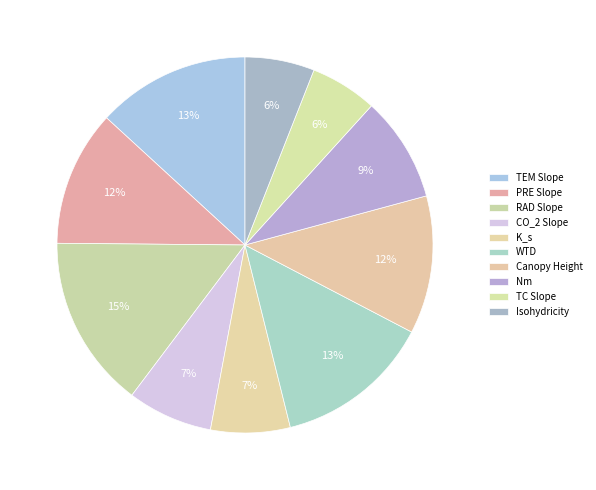

To the nearest percent, what percentage of the pie is PRE Slope?

12%